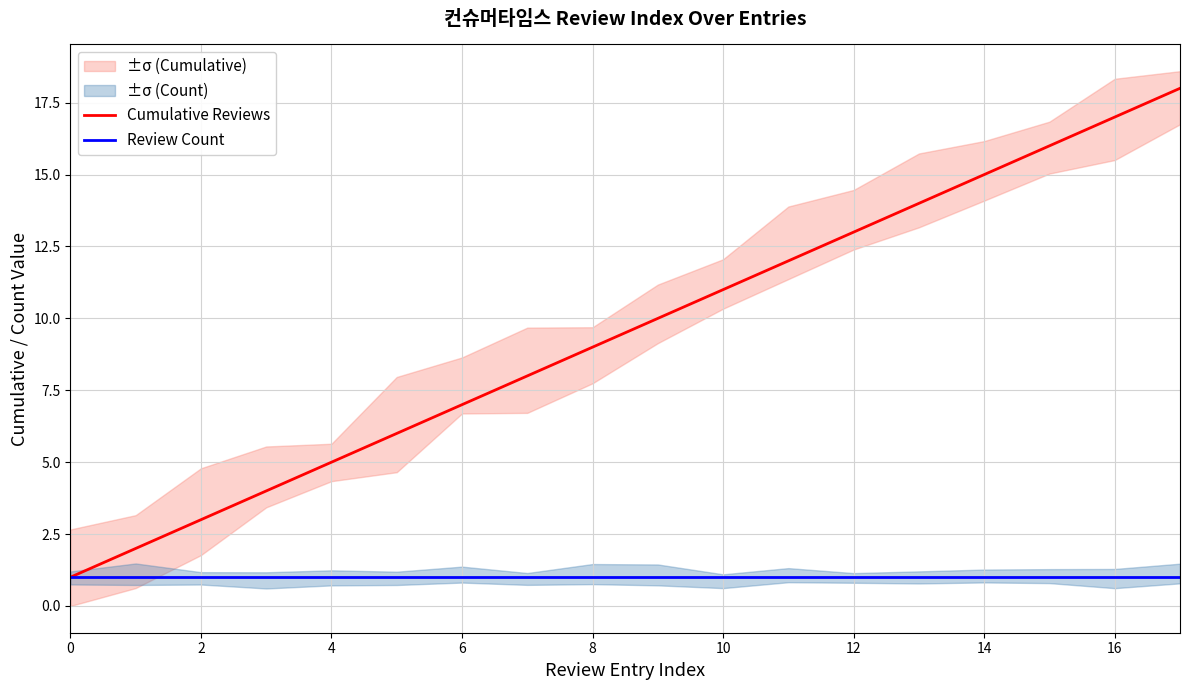

Is it true that Review Count equals 2 at 12?

False